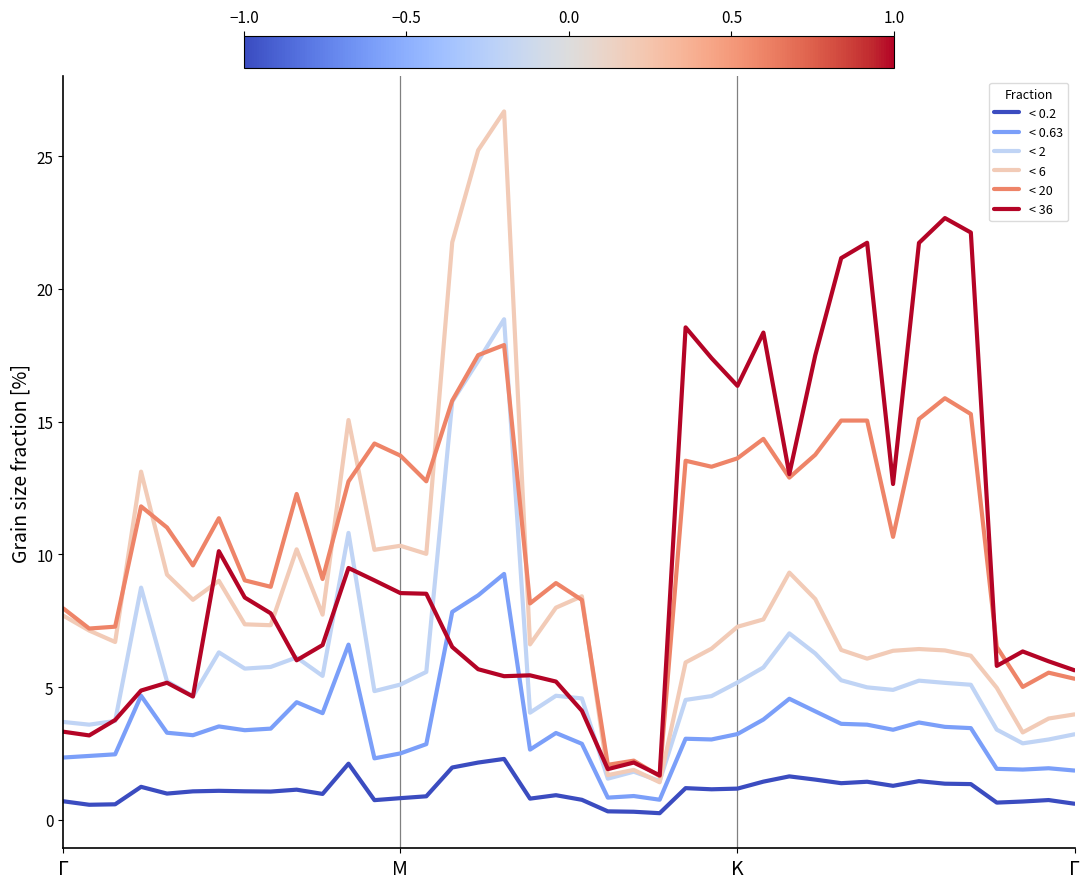

Which series has the largest total across all categories?

< 20